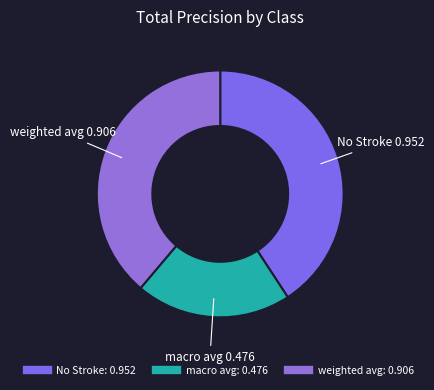

Rank the categories by value from highest to lowest.

No Stroke, weighted avg, macro avg